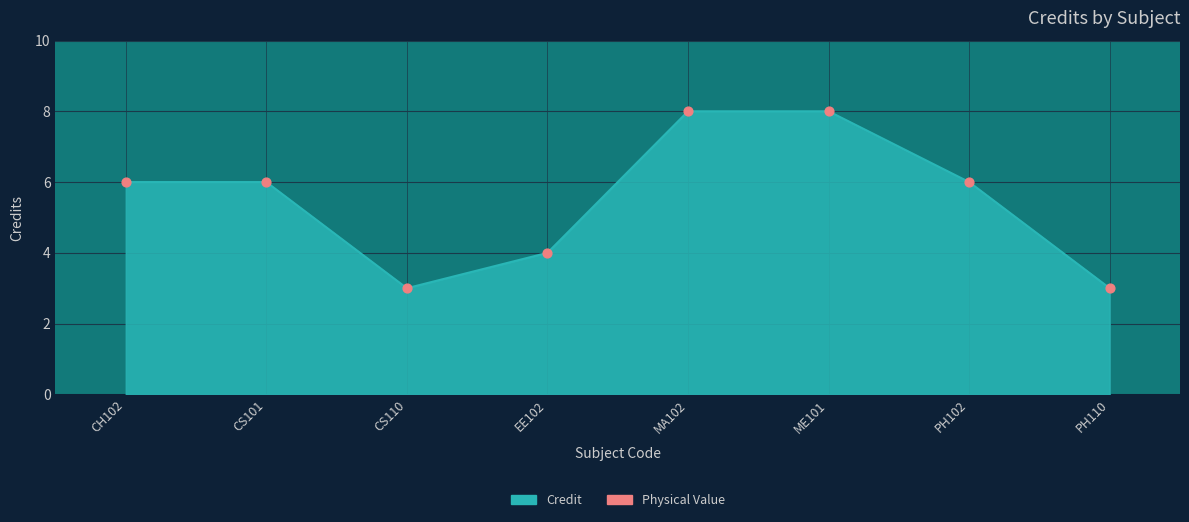

What is the change in value from CS101 to PH110?

-3